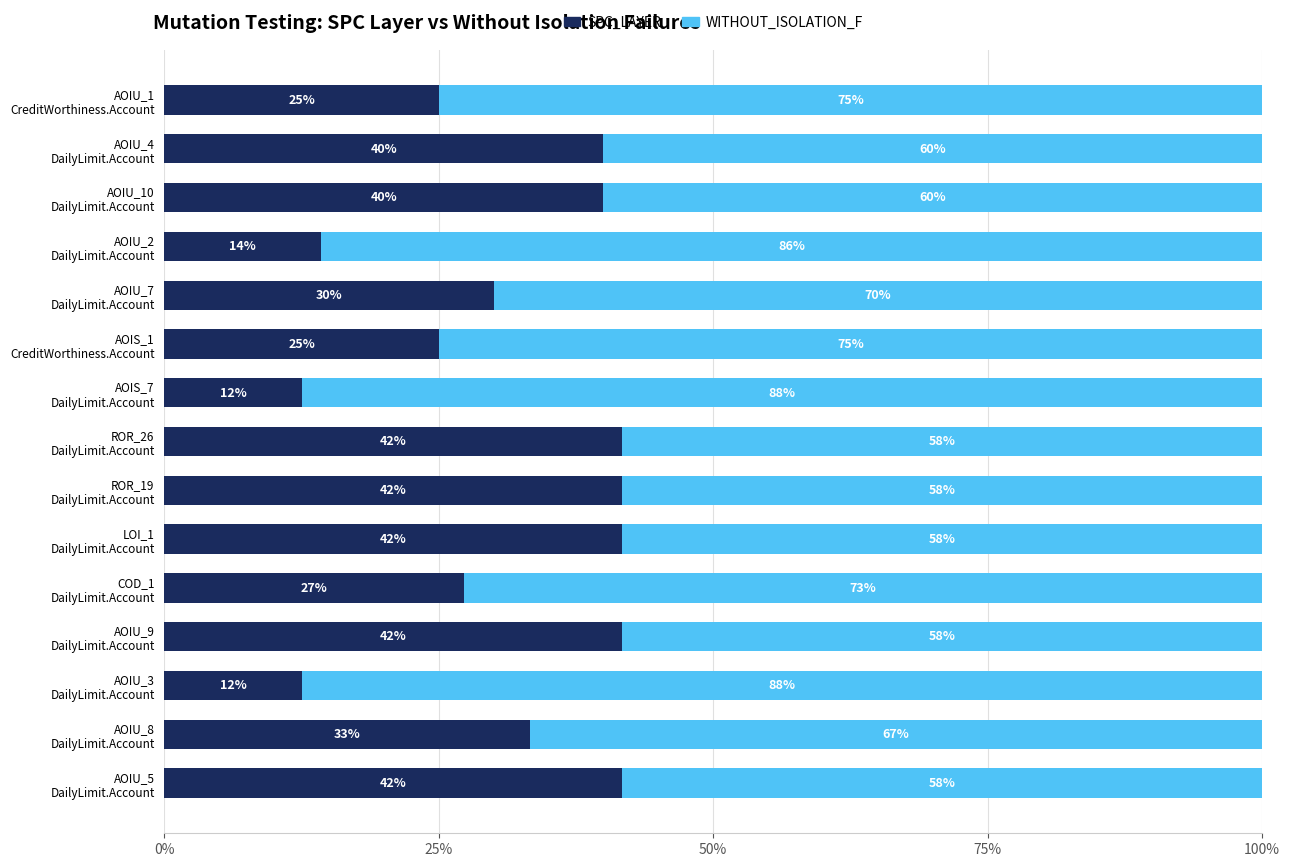

What are all the series names shown in the legend?

SPC_LAYER, WITHOUT_ISOLATION_F